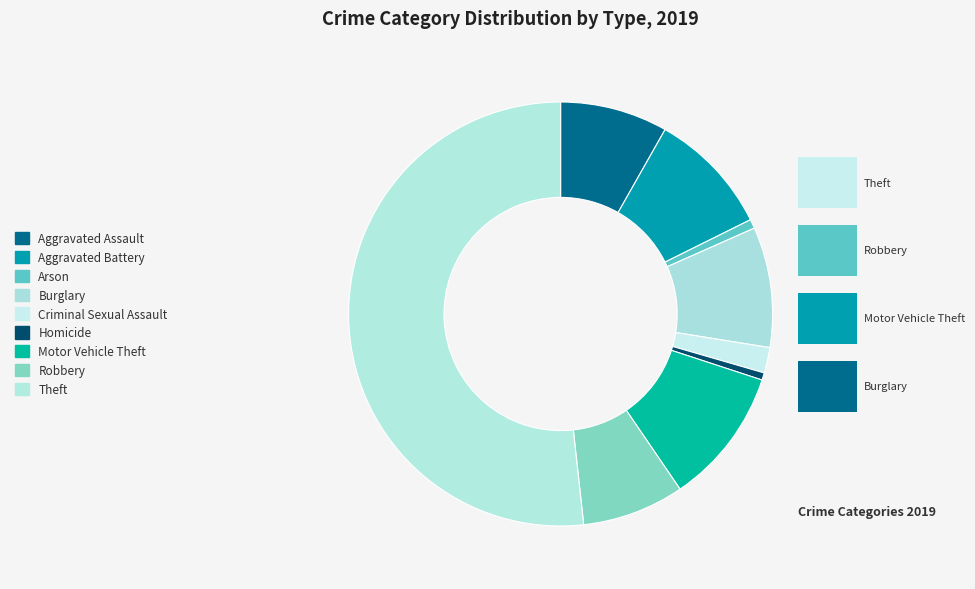

What is the smallest slice in the pie chart?

Homicide